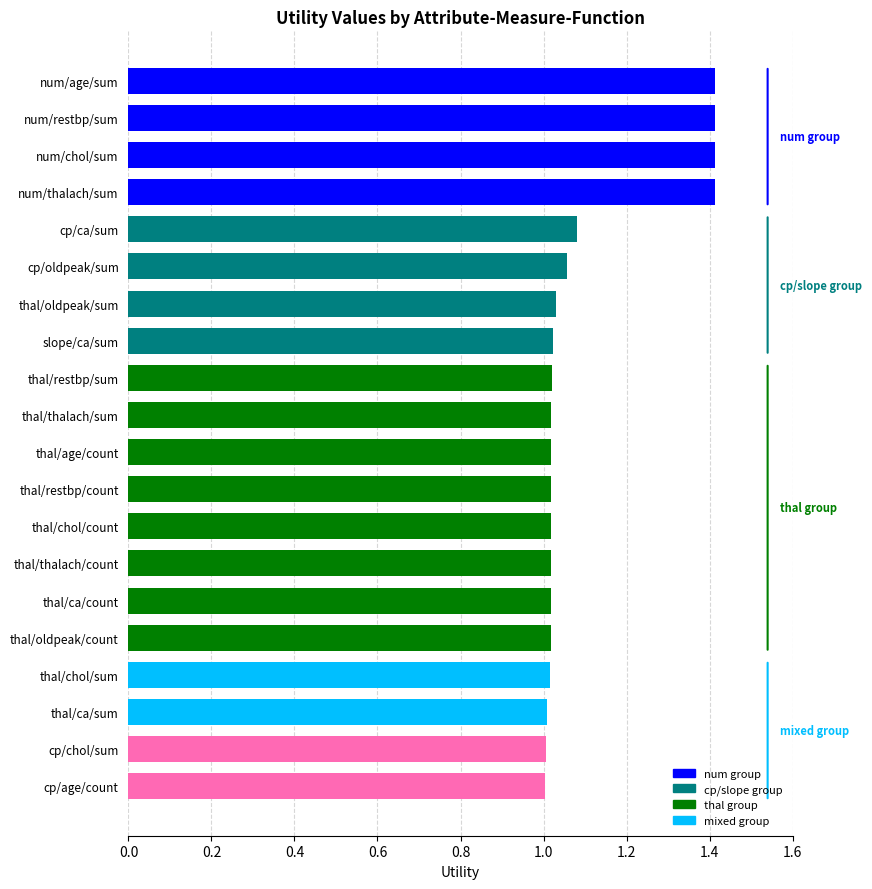

Reading left to right, extract all data points from this chart.

1.4	1.4	1.4	1.4	1.1	1.1	1.0	1.0	1.0	1.0	1.0	1.0	1.0	1.0	1.0	1.0	1.0	1.0	1.0	1.0